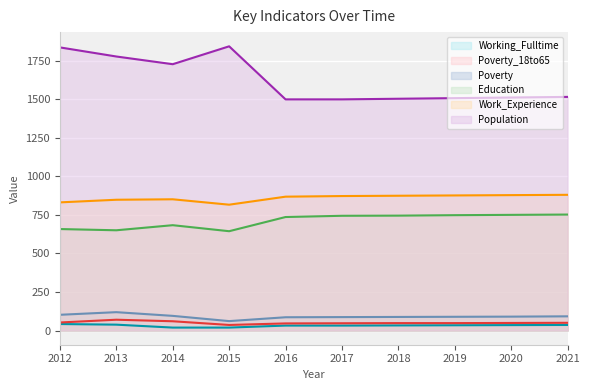

Reading left to right, list all the values displayed in this chart.

Poverty: 102	119	95	61	86	87	88	89	90	92
Education: 658	650	683	644	736	744	745	748	750	752
Work_Experience: 831	848	851	816	868	872	874	876	878	880
Population: 1836	1777	1727	1843	1499	1499	1503	1507	1511	1515
Poverty_18to65: 52	70	60	36	46	47	48	48	49	50
Working_Fulltime: 42	38	19	19	32	32	33	34	35	36